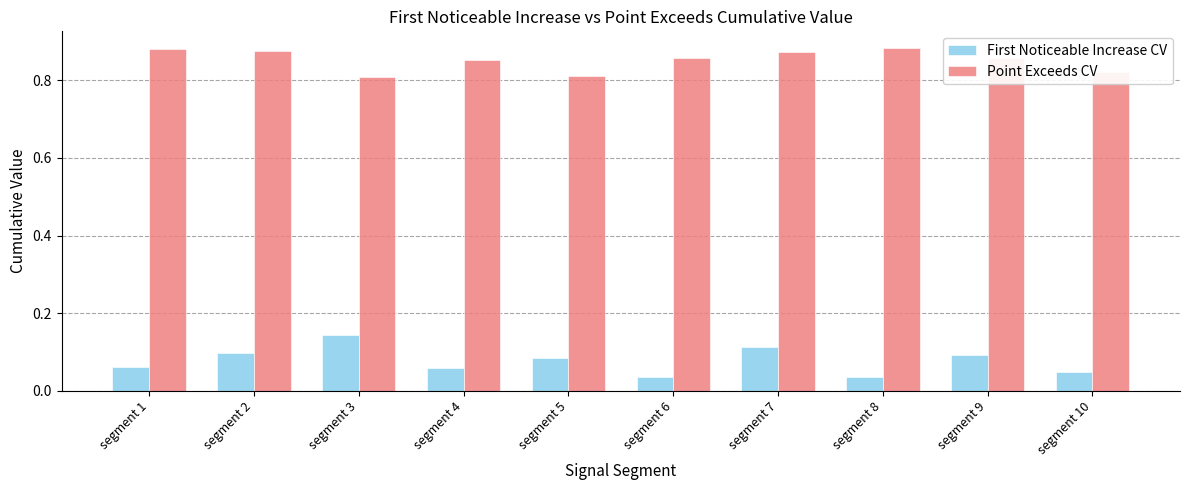

What are all the series names shown in the legend?

First Noticeable Increase CV, Point Exceeds CV